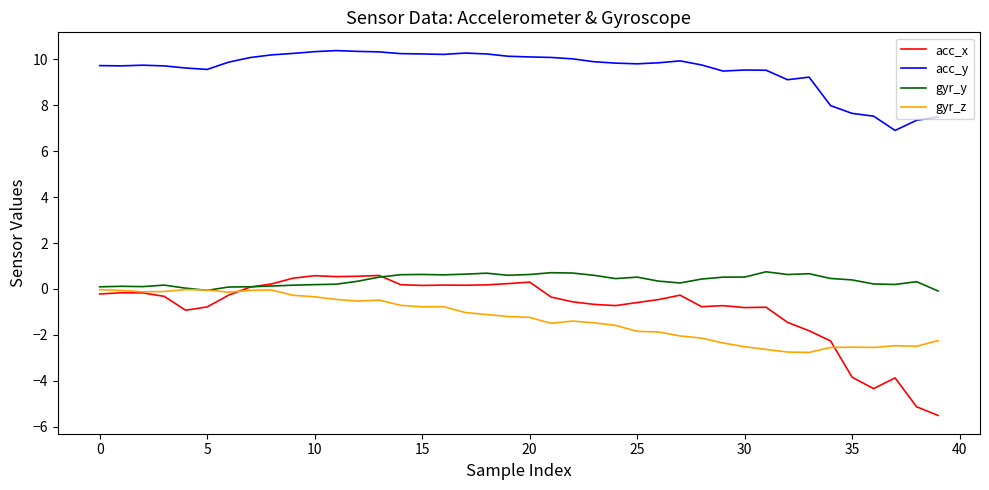

Does the chart have visible grid lines?

No